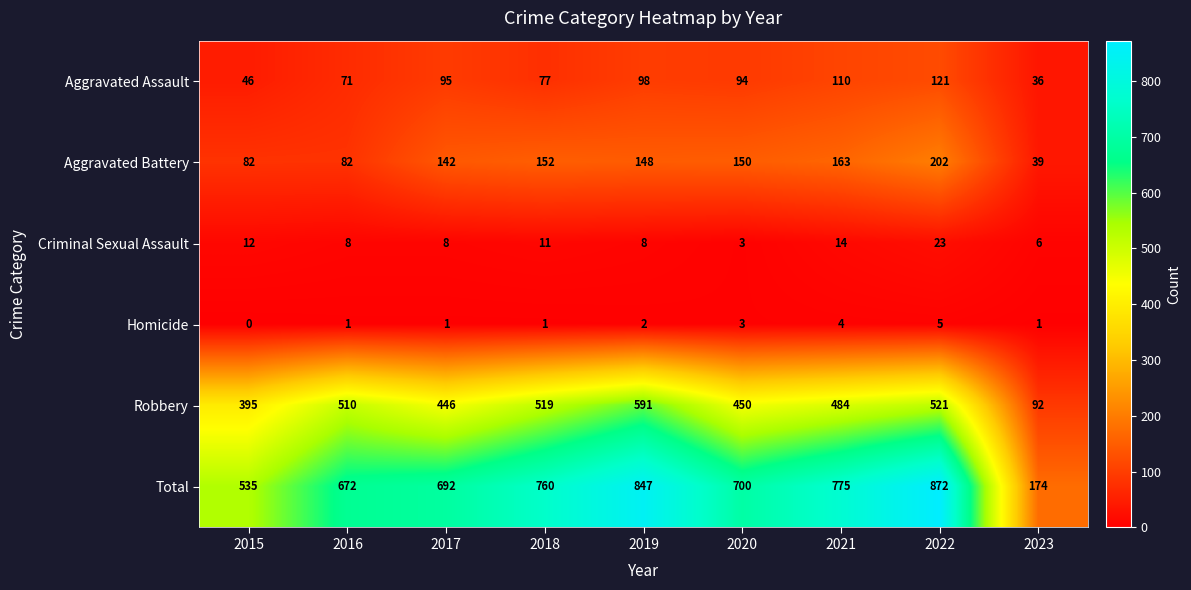

What is the lowest value of the Total series?

174